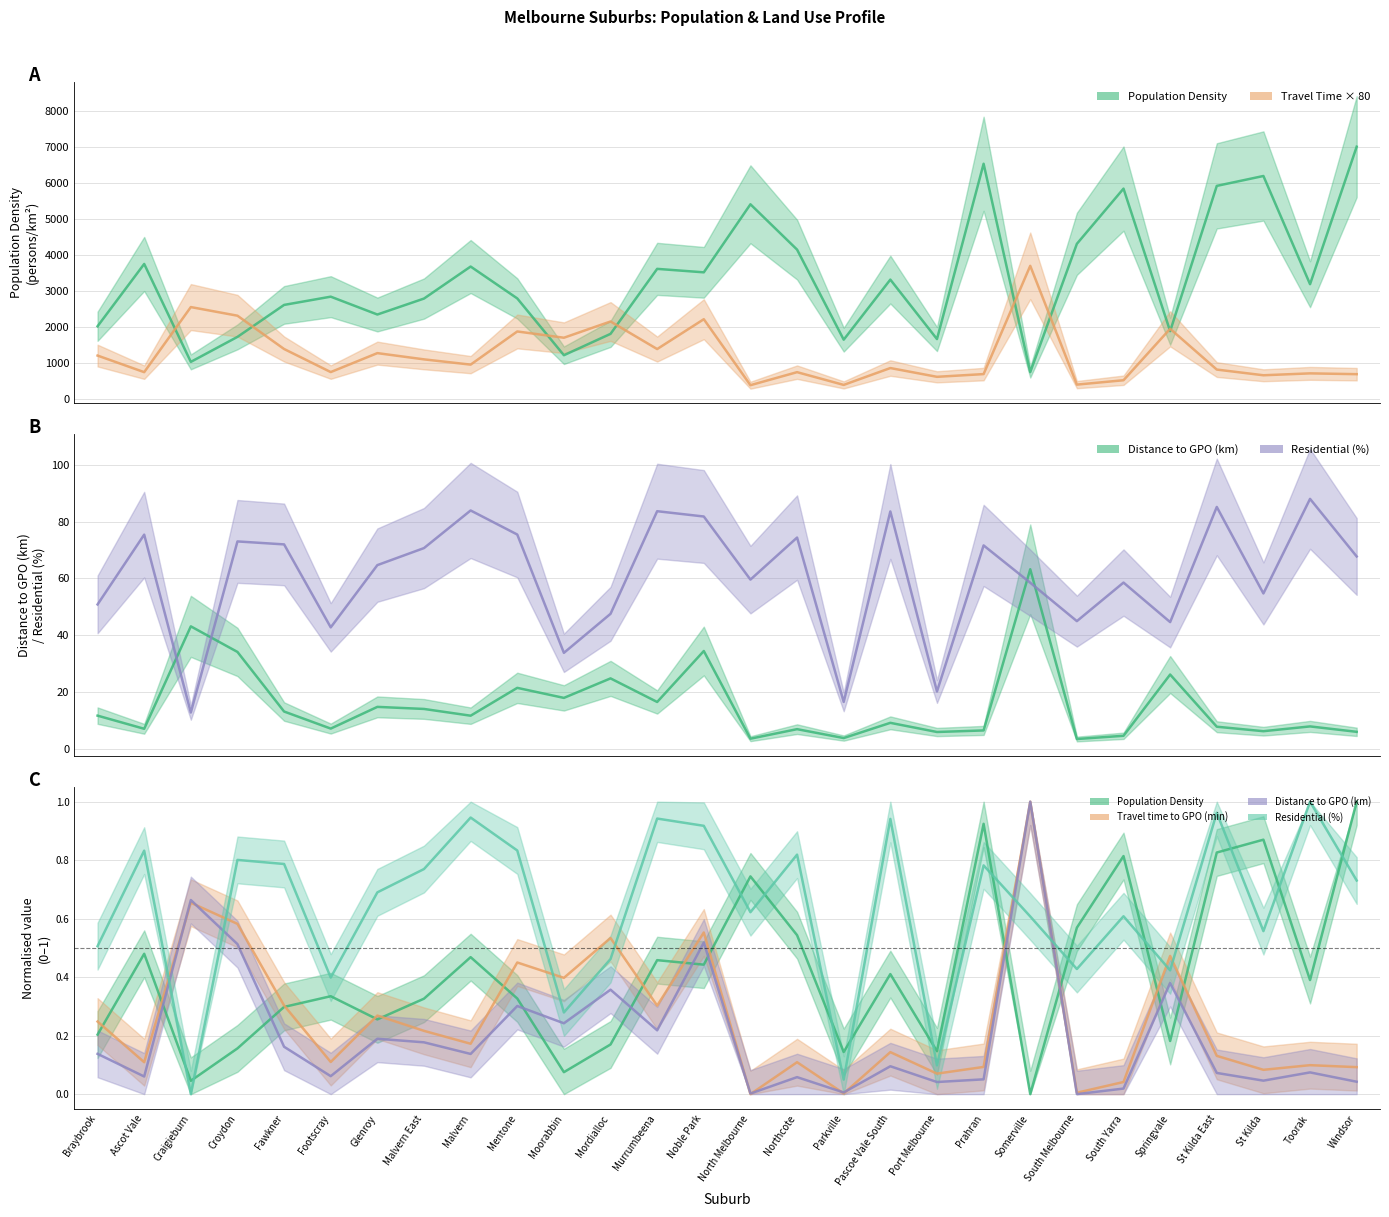

Which series changed the most between Somerville and Toorak?

Travel time to GPO (min)